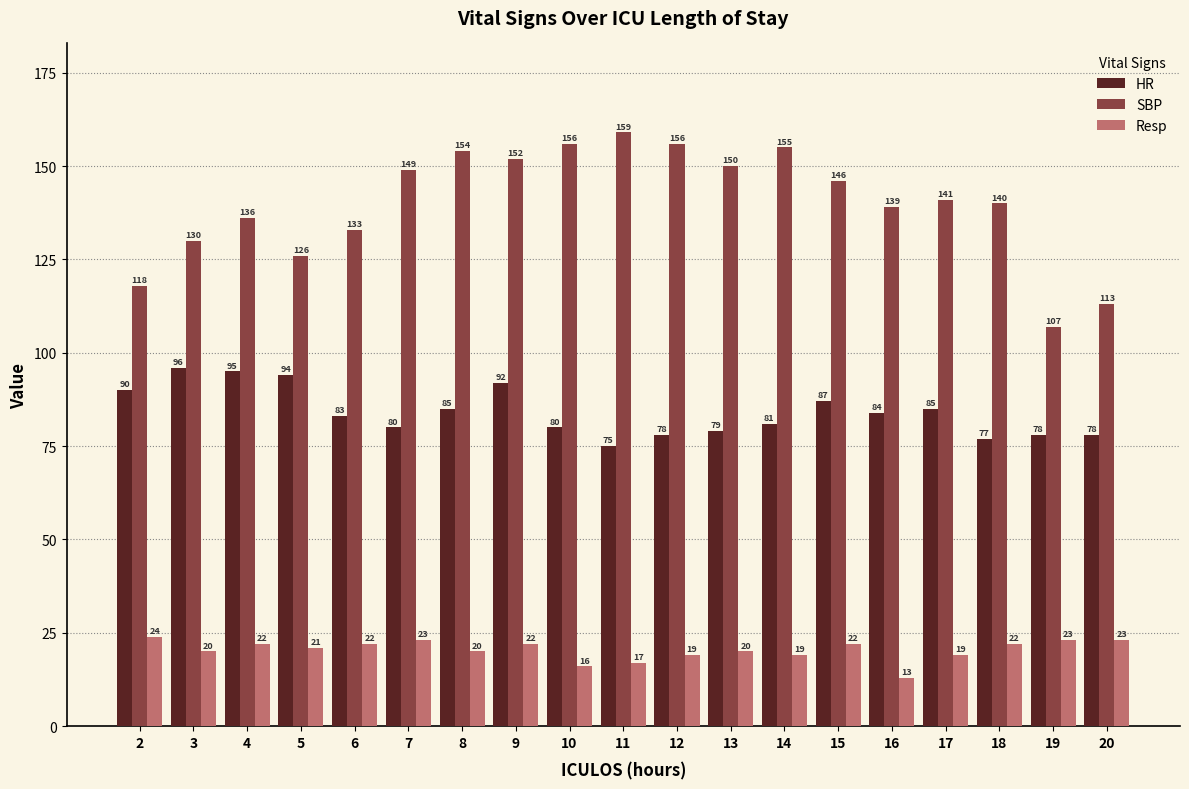

Which series has the largest total across all categories?

SBP